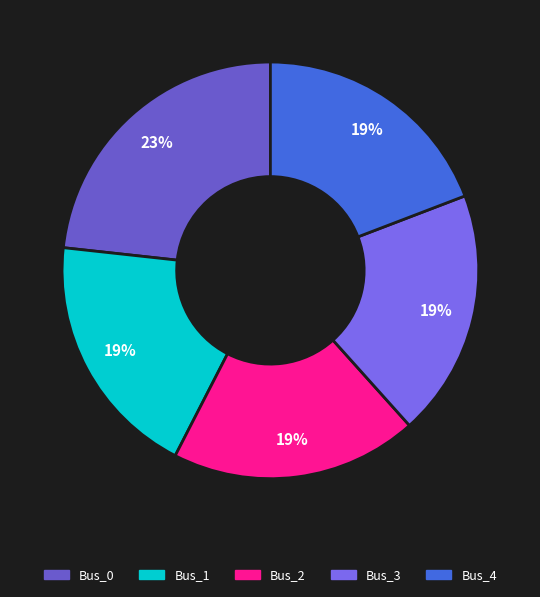

To the nearest percent, what is the difference between the largest and smallest slice percentages?

4%